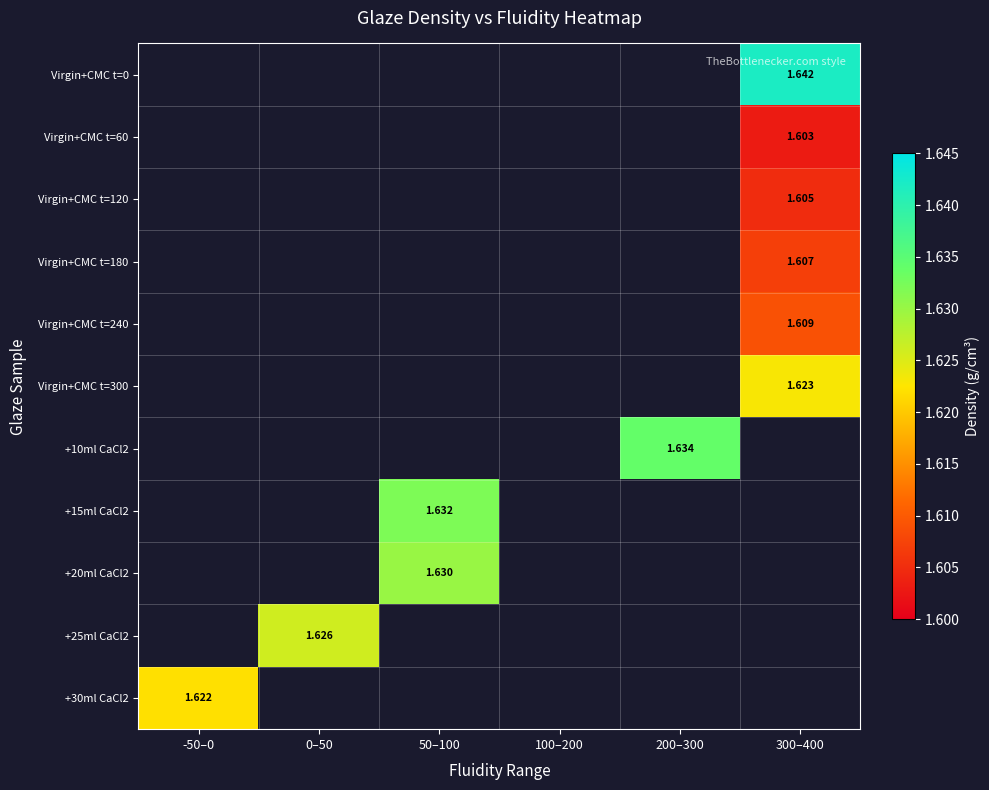

Between 300–400 and 200–300, which is larger?

200–300